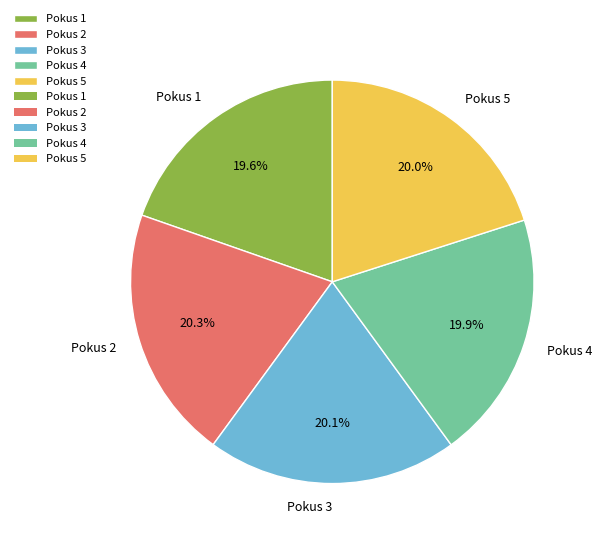

Does any single category account for the majority?

No